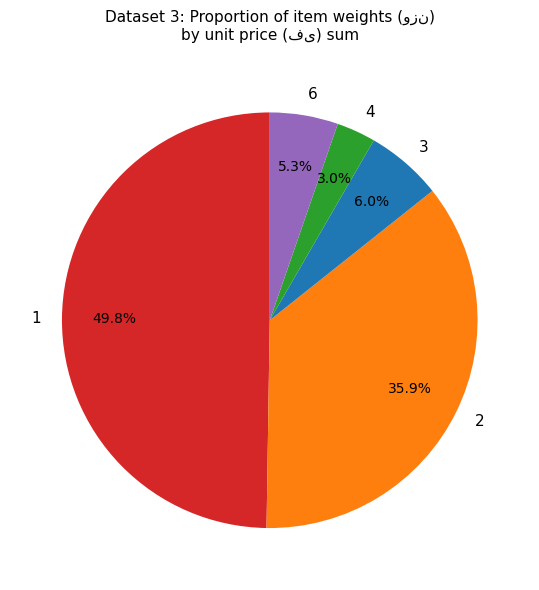

Is the sum of 4 and 2 greater than half?

No